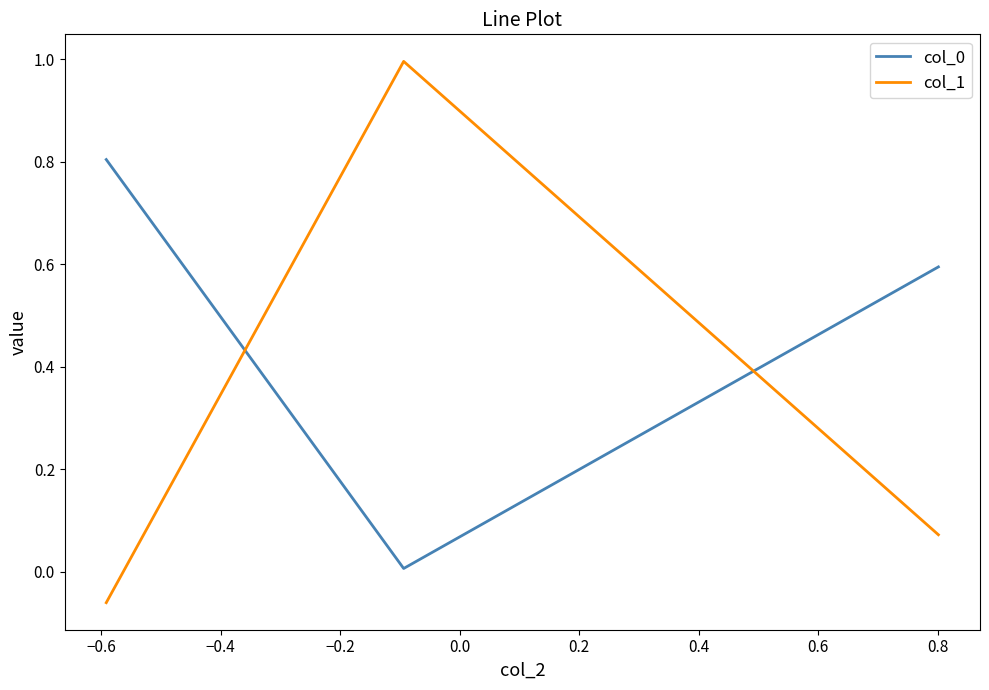

Does the chart have visible grid lines?

No